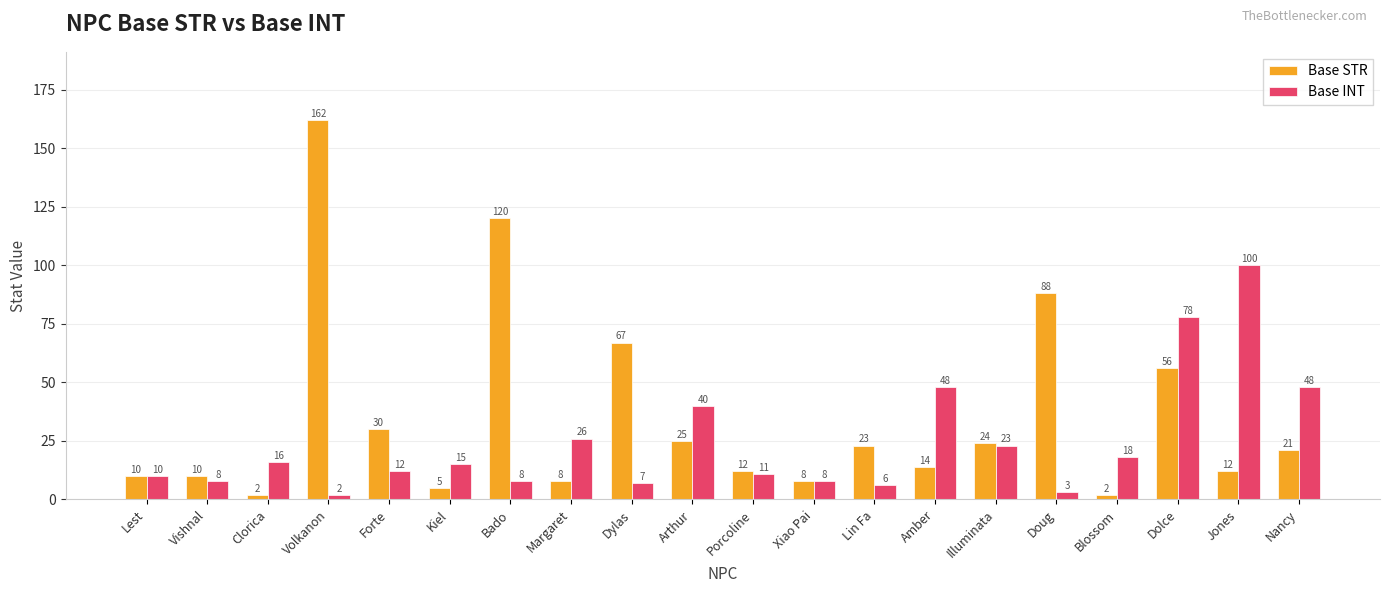

What is the average value of the Base STR series?

35